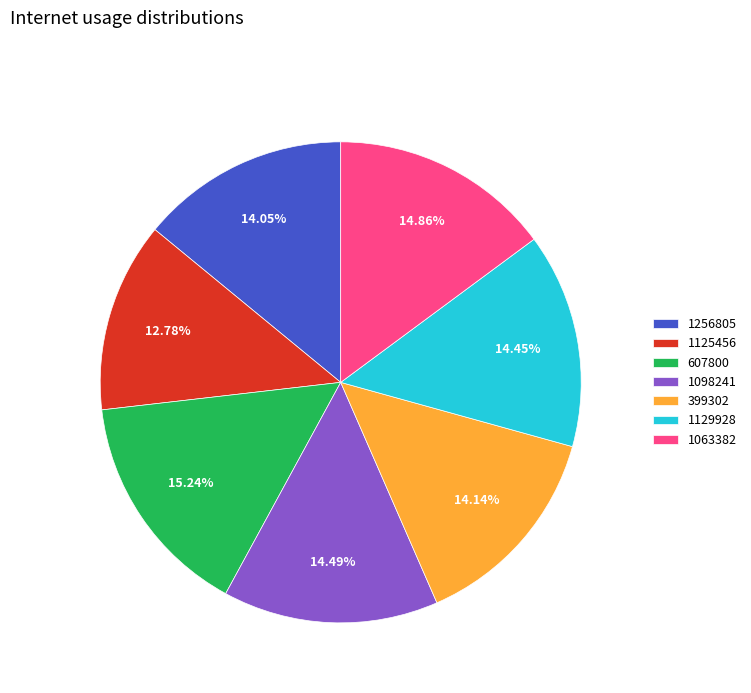

Does 1098241 account for over 50% of the chart?

No